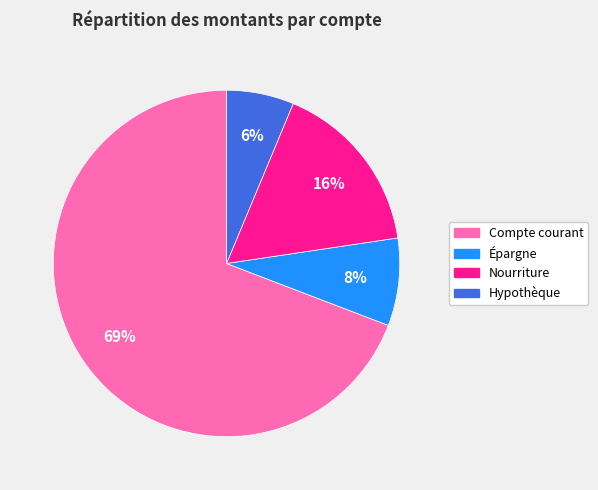

To the nearest percent, what is the difference between the Nourriture and Hypothèque slice percentages?

10%